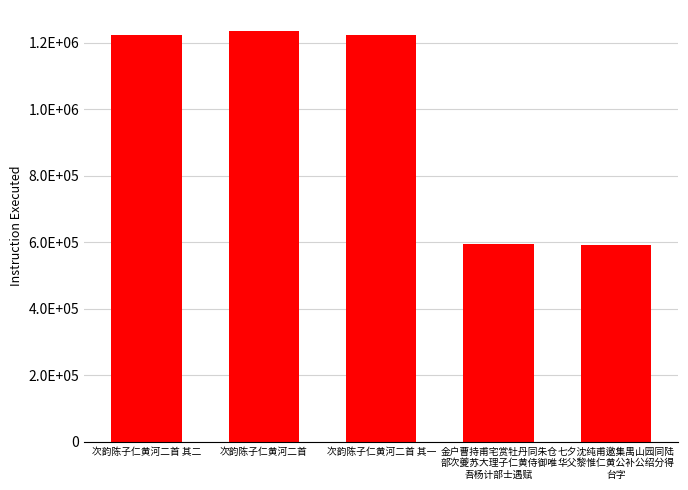

What is the label of the 2nd bar from the left?

次韵陈子仁黄河二首